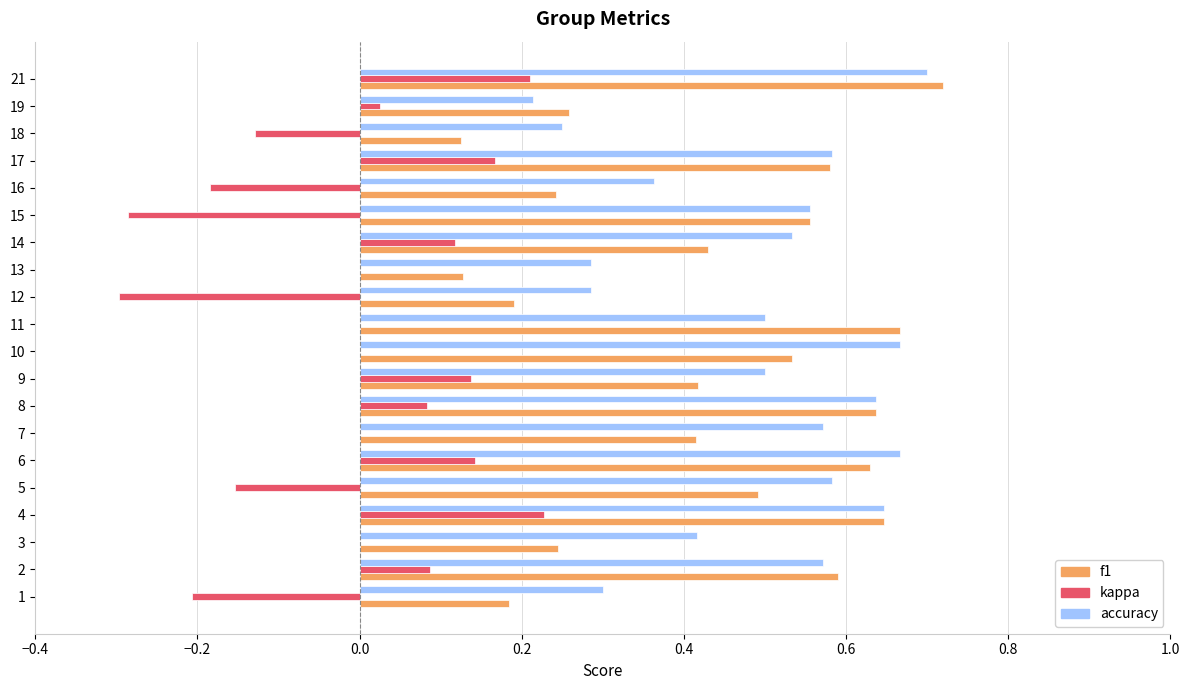

The kappa series shows -0.2 at 1. True or false?

True